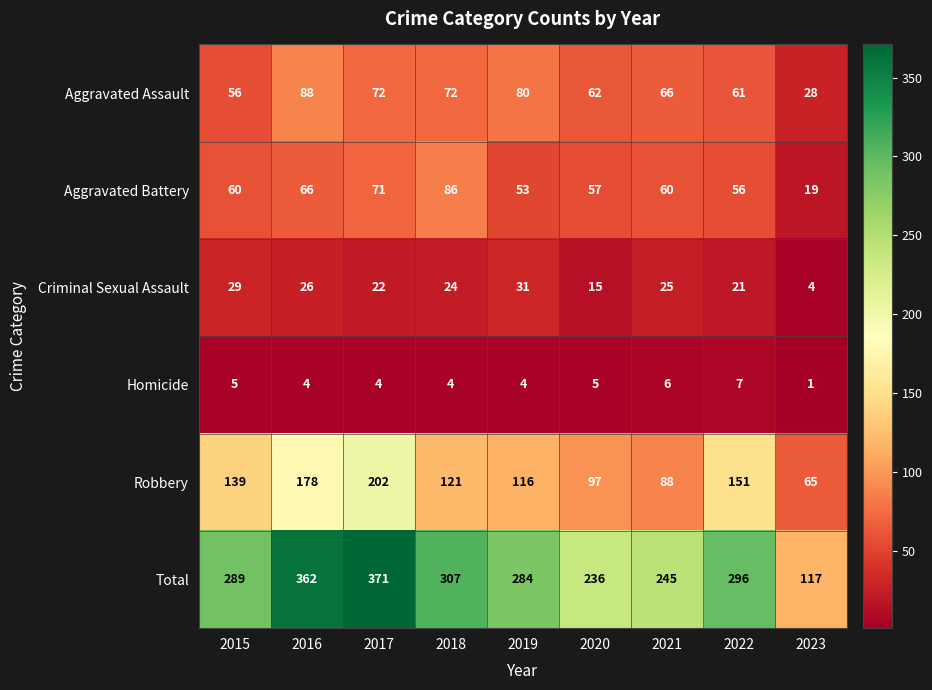

What is the spread (max minus min) of values at 2018?

303